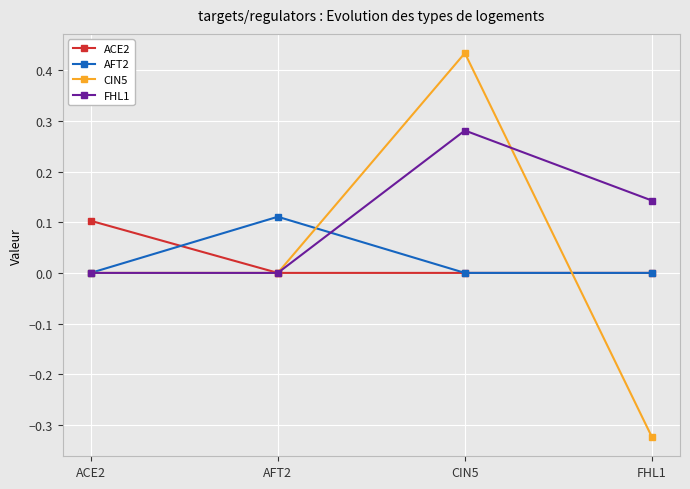

At which category does the chart reach its minimum across all series?

FHL1